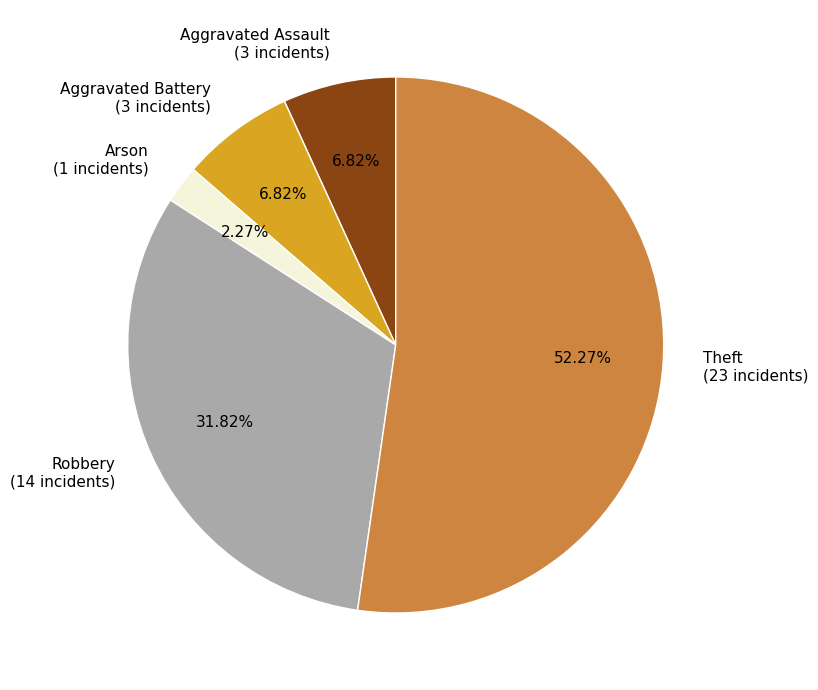

True or false: Robbery accounts for 32% of the total.

True